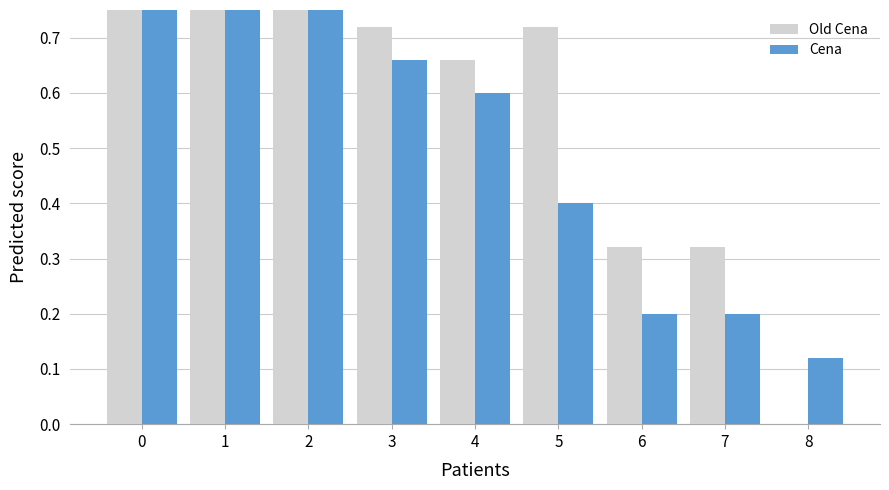

How many data points does each series have?

9